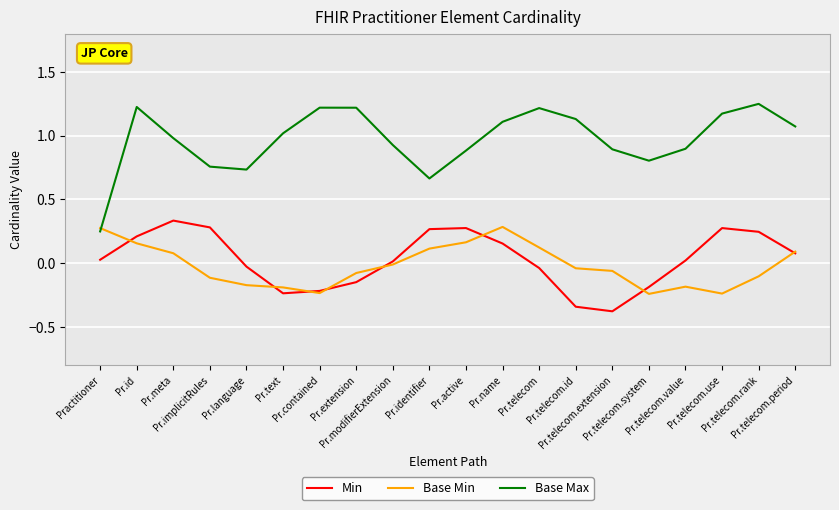

Which series has the largest total across all categories?

Base Max